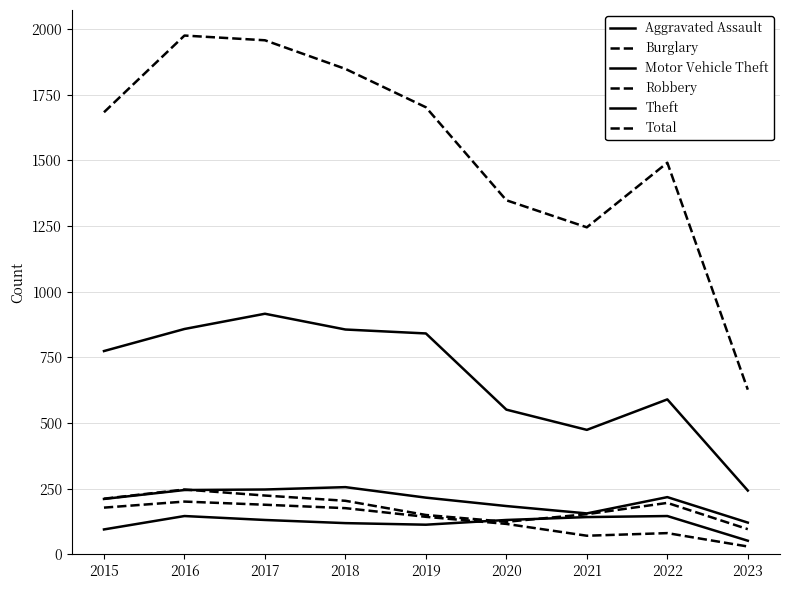

True or false: Total and Motor Vehicle Theft intersect in this chart.

False